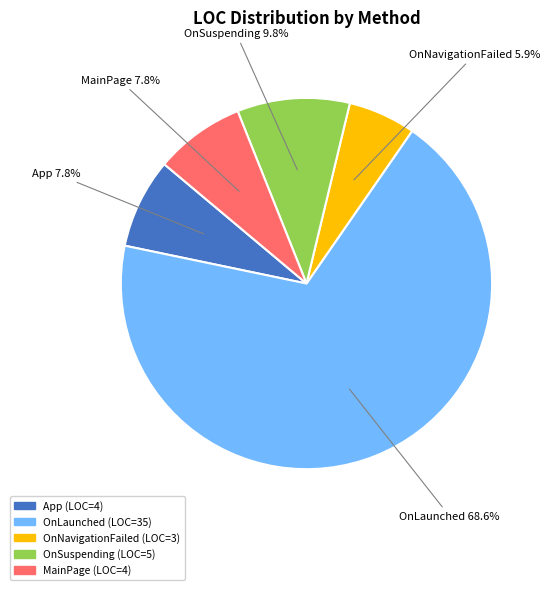

Between App and OnNavigationFailed, which is larger?

App